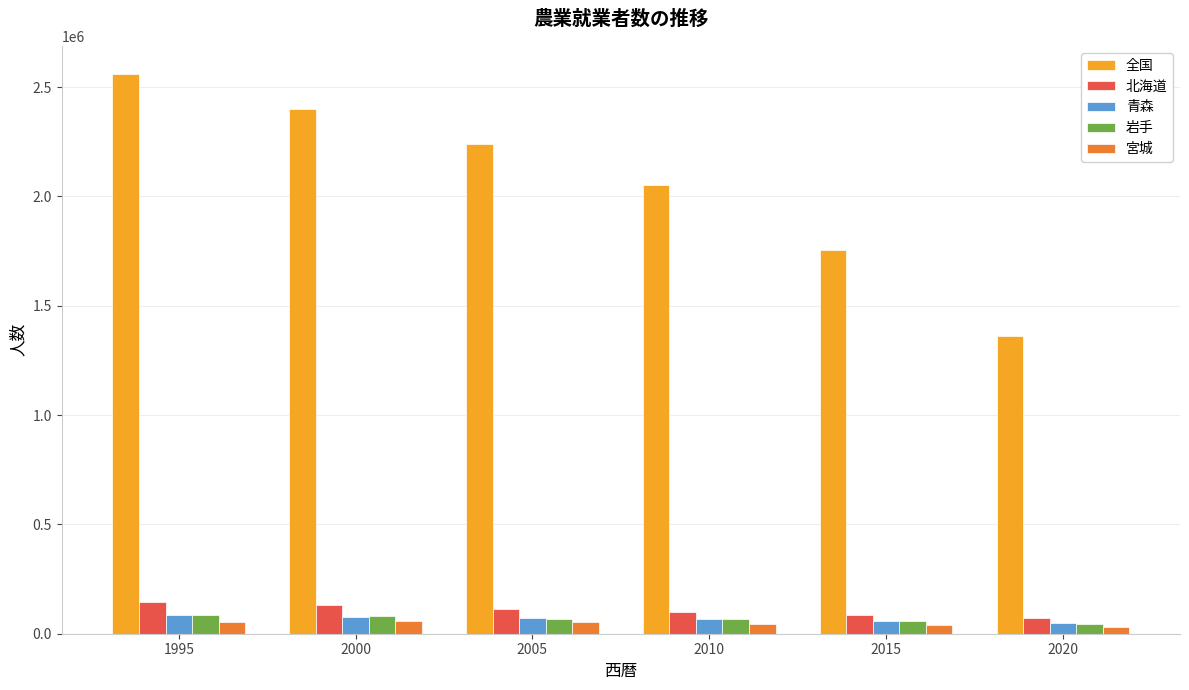

What is the value of the 青森 bar at the 3rd from the left?

70481